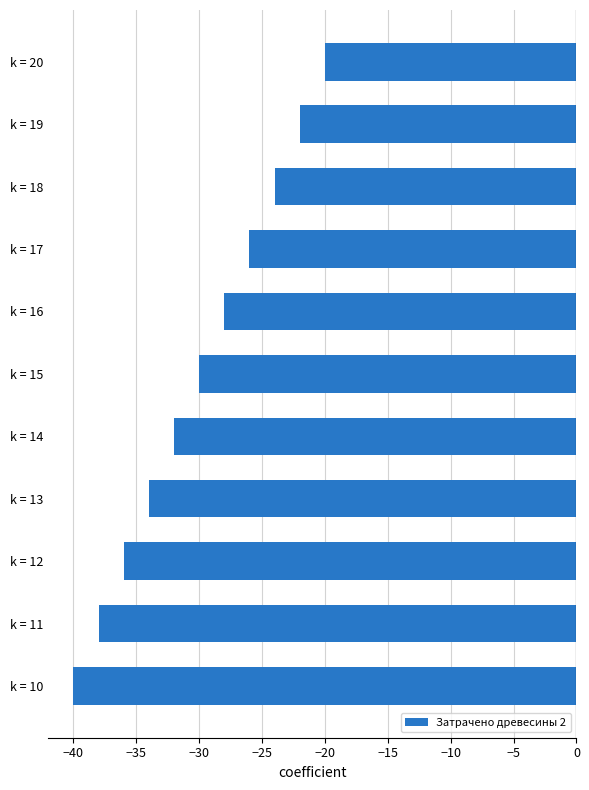

What is the sum of the values at k = 20 and k = 14?

-52